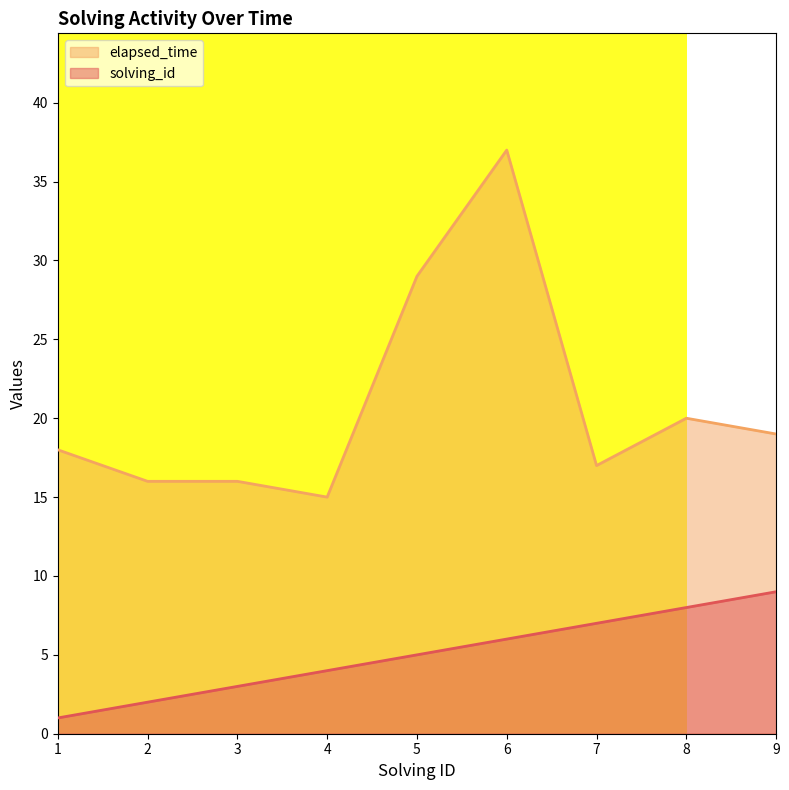

What are all the series names shown in the legend?

elapsed_time, solving_id